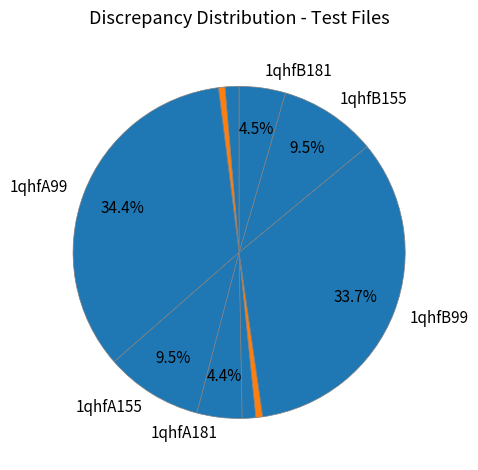

Count the number of slices in the pie.

10